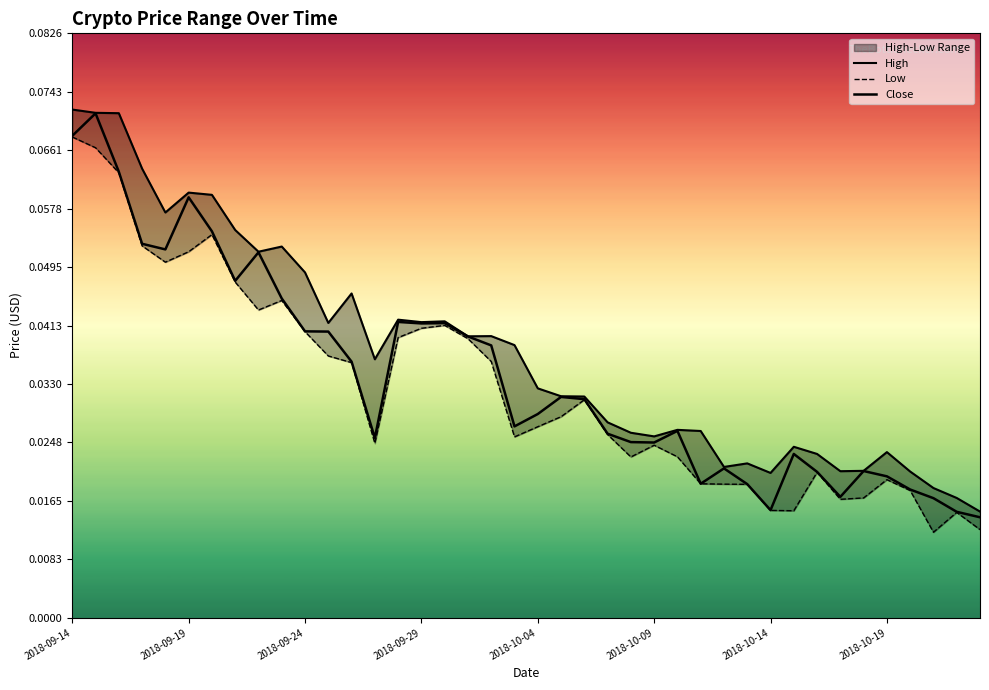

In Low, how many points are higher than both neighbors (excluding endpoints)?

8